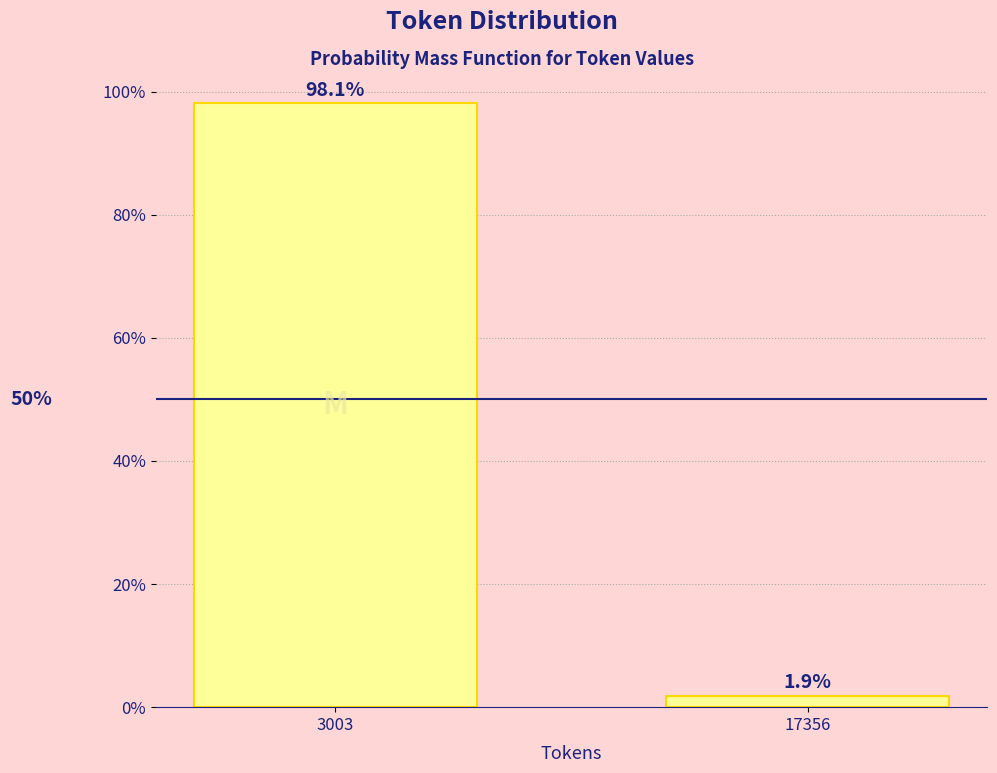

Reading left to right, what are all the values shown in this chart?

98.1	1.9